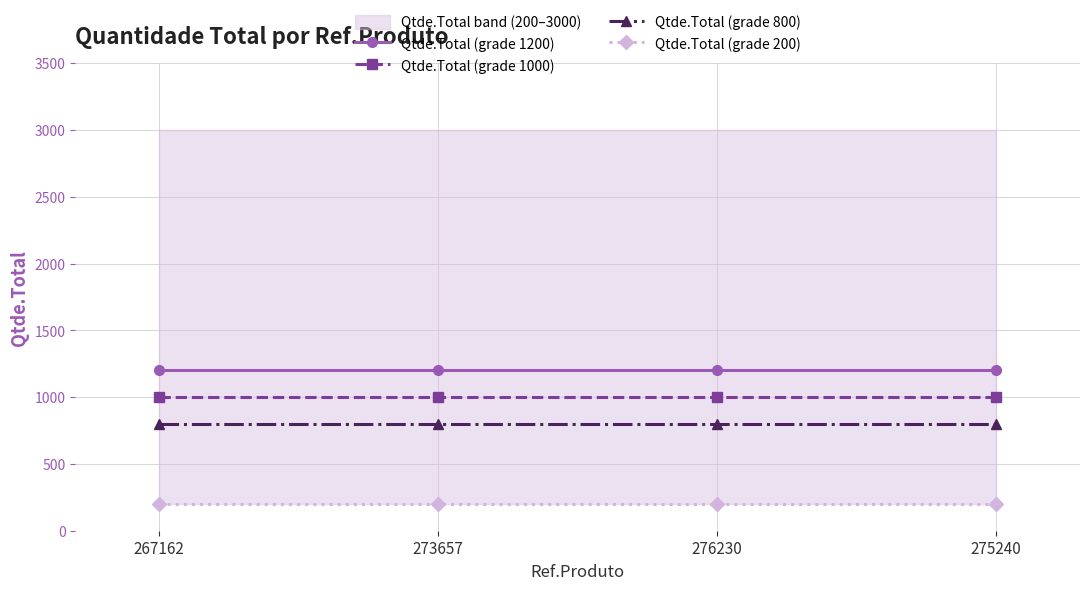

Which category has the lowest value across all series?

267162